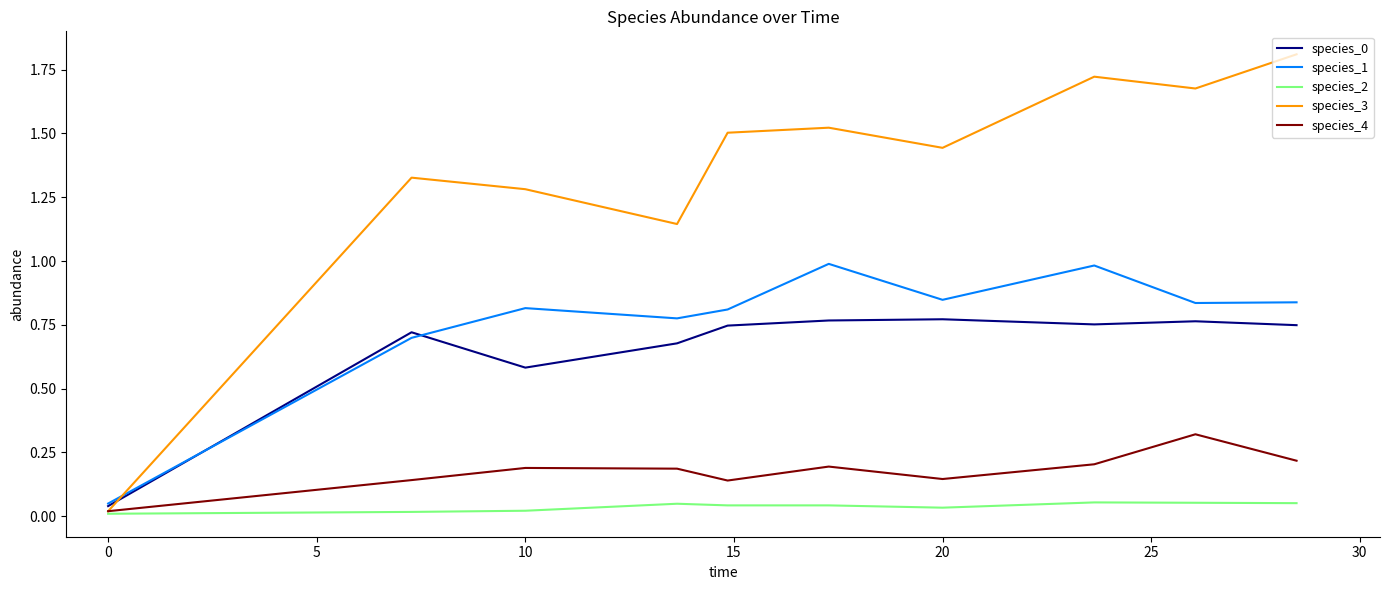

True or false: species_1 and species_2 cross at least once.

False